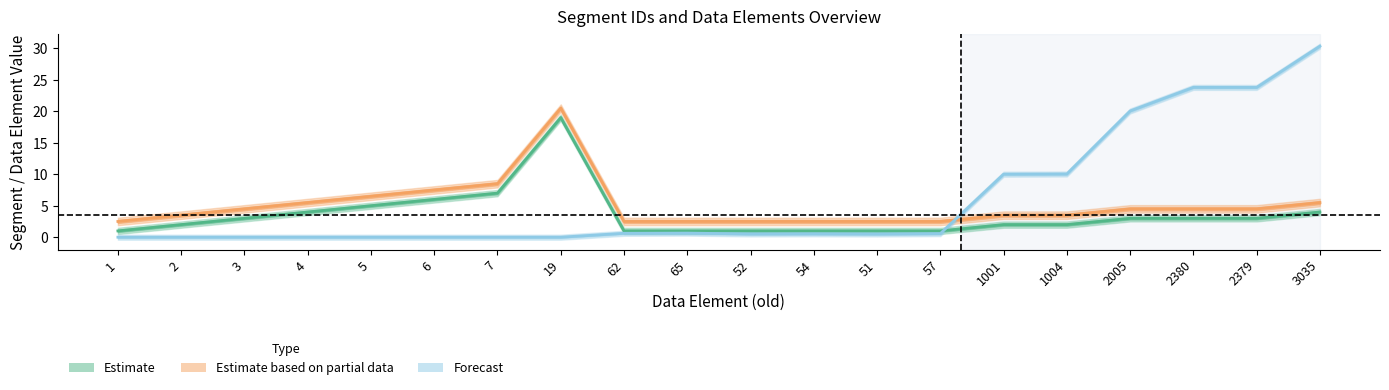

Between 5 and 62, which series saw the biggest shift?

Segment ID_old